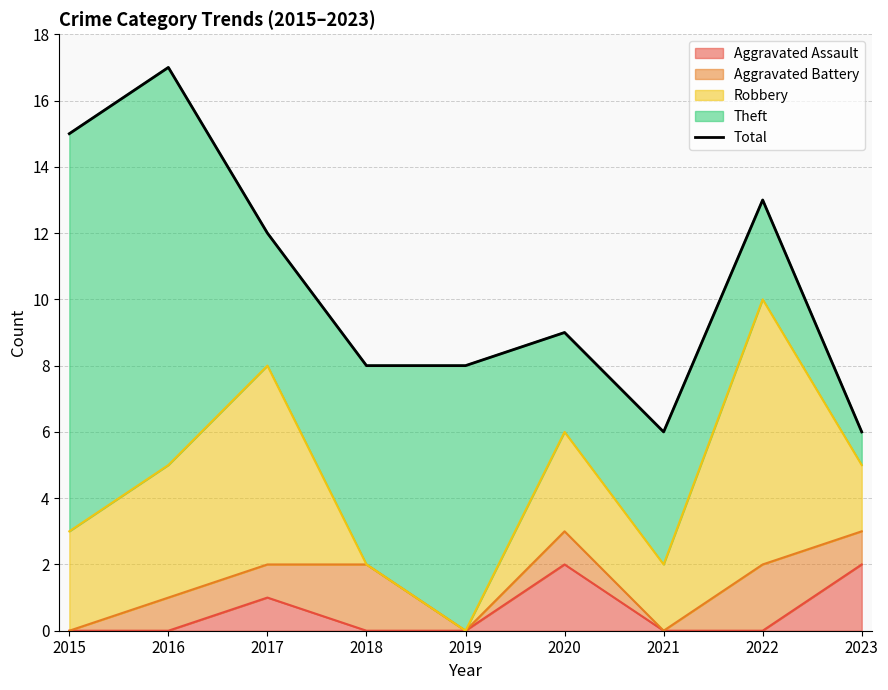

True or false: the data has more than 0 interior local peaks.

True